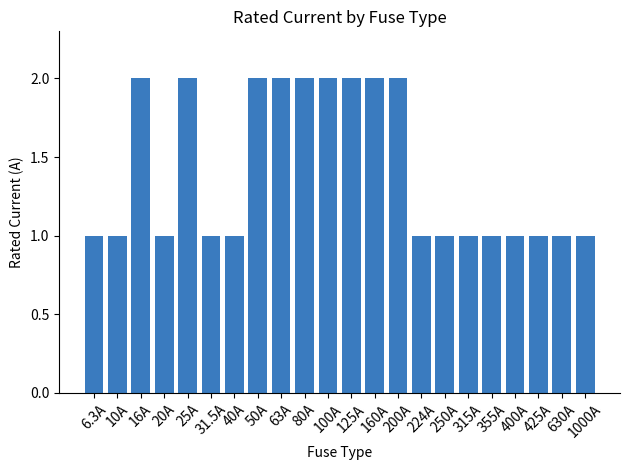

What is the change in value from 160A to 425A?

-1